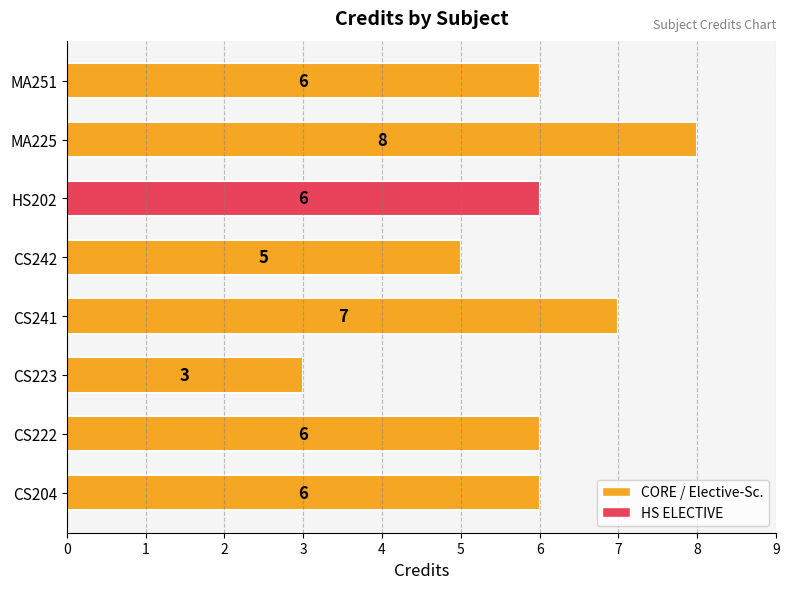

What is the sum of all values?

47